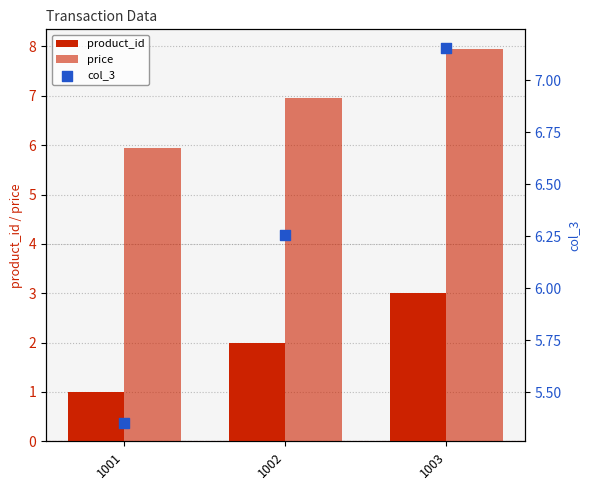

Which series reaches the maximum Y coordinate?

price